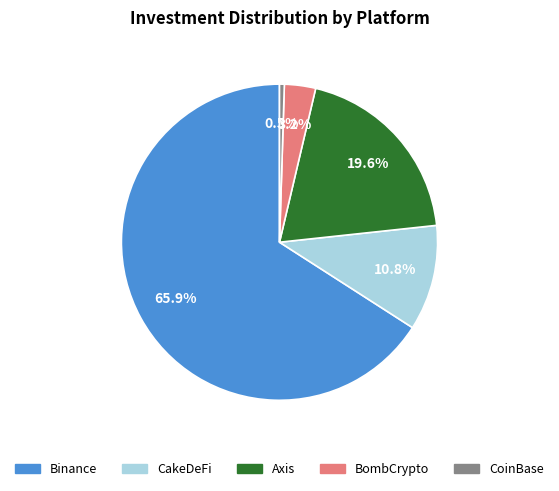

To the nearest percent, what portion does BombCrypto represent?

3%